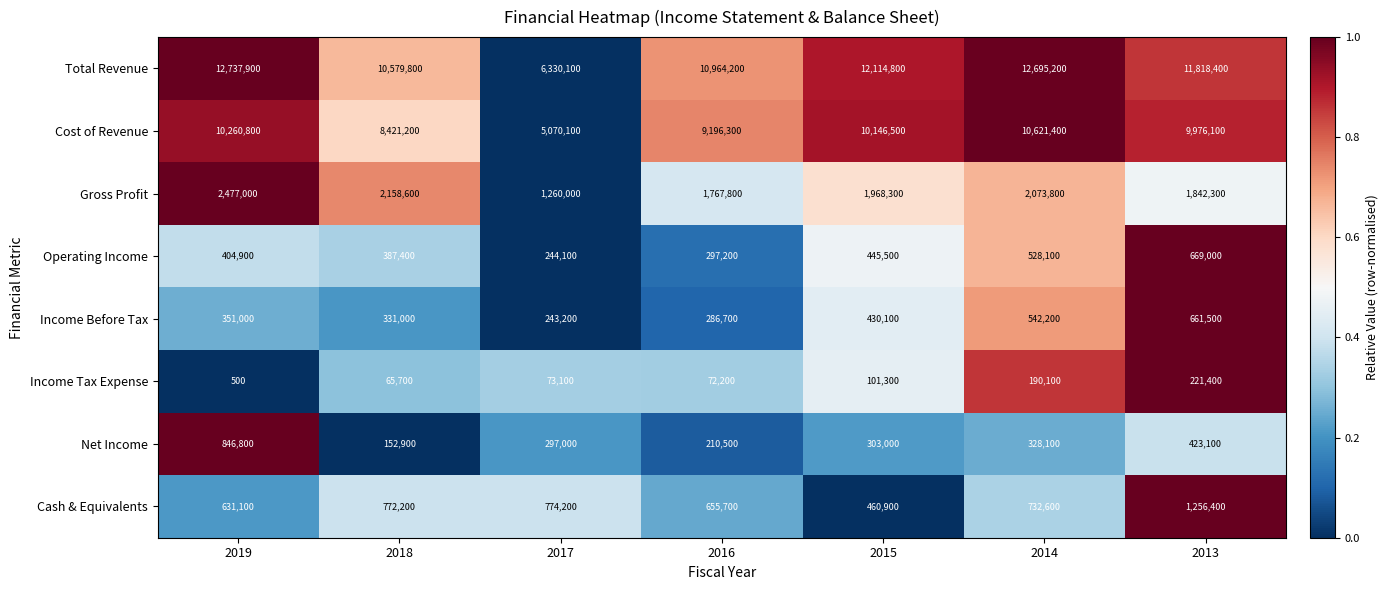

List the series in order of their peak value, highest first.

Total Revenue, Cost of Revenue, Gross Profit, Cash & Equivalents, Net Income, Operating Income, Income Before Tax, Income Tax Expense